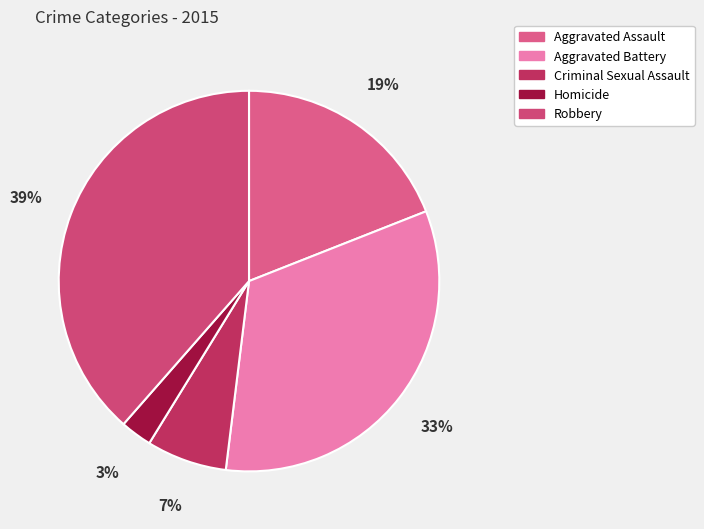

Do Homicide and Aggravated Battery together represent more than half of the pie?

No